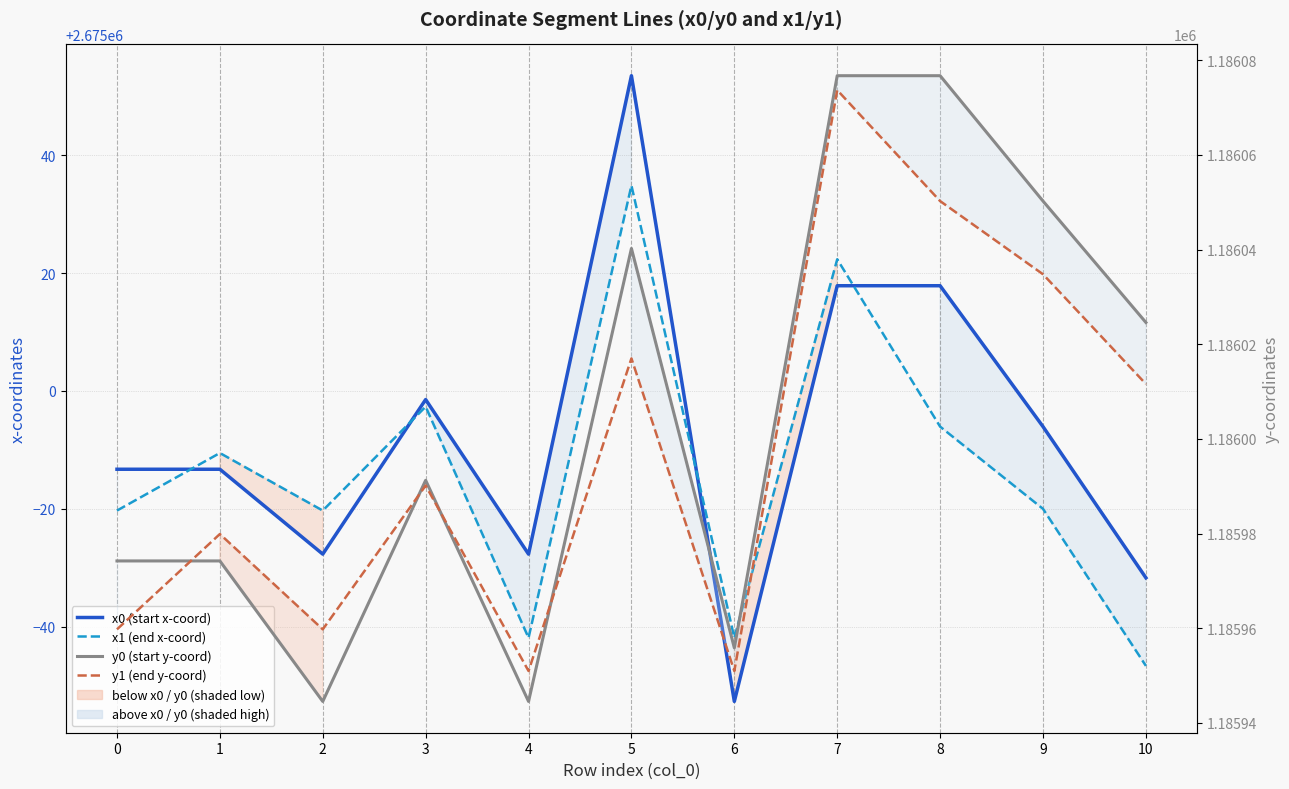

Does the chart have visible grid lines?

Yes